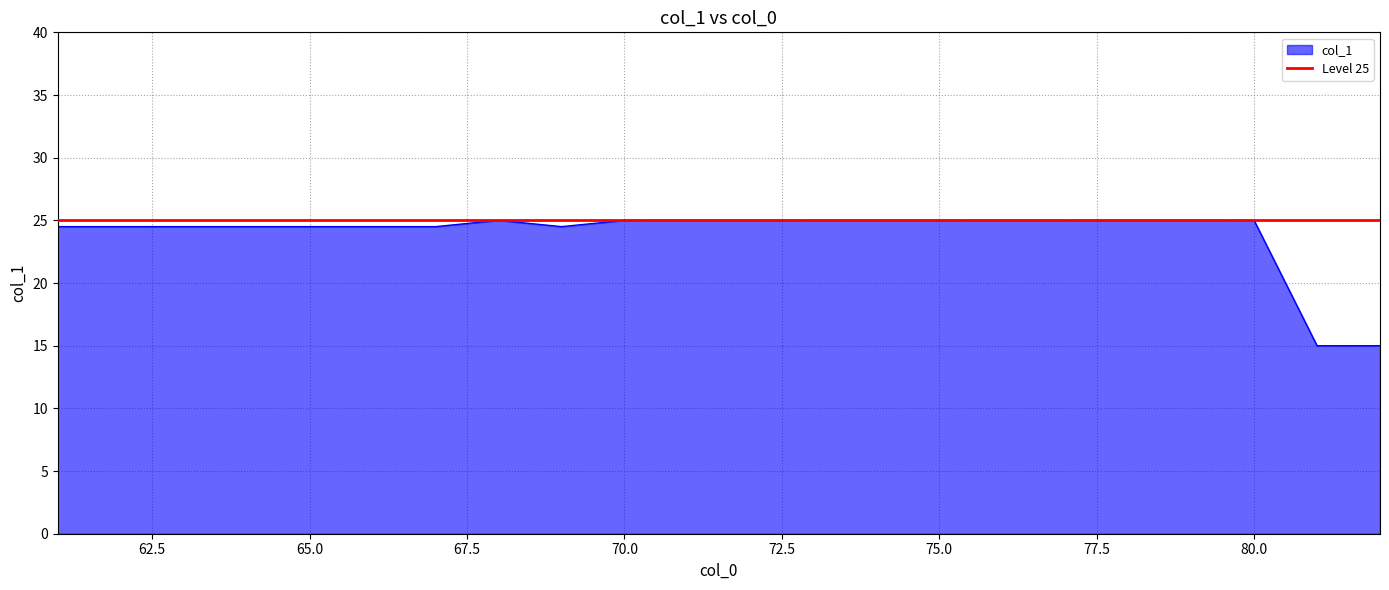

What is the minimum value for col_1?

15.0